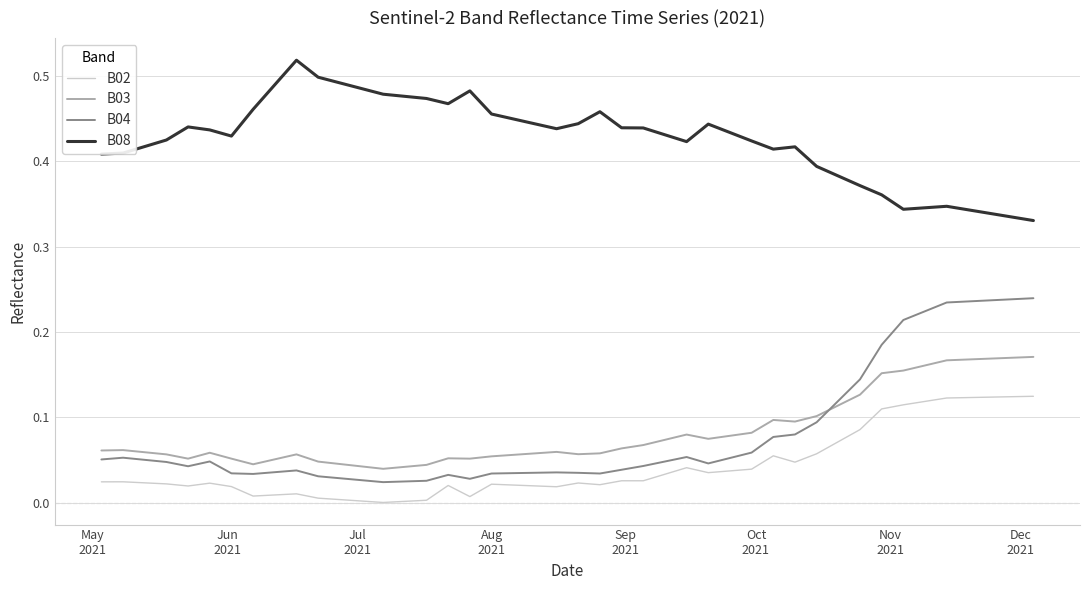

True or false: B04 has more than 1 interior local peaks.

True